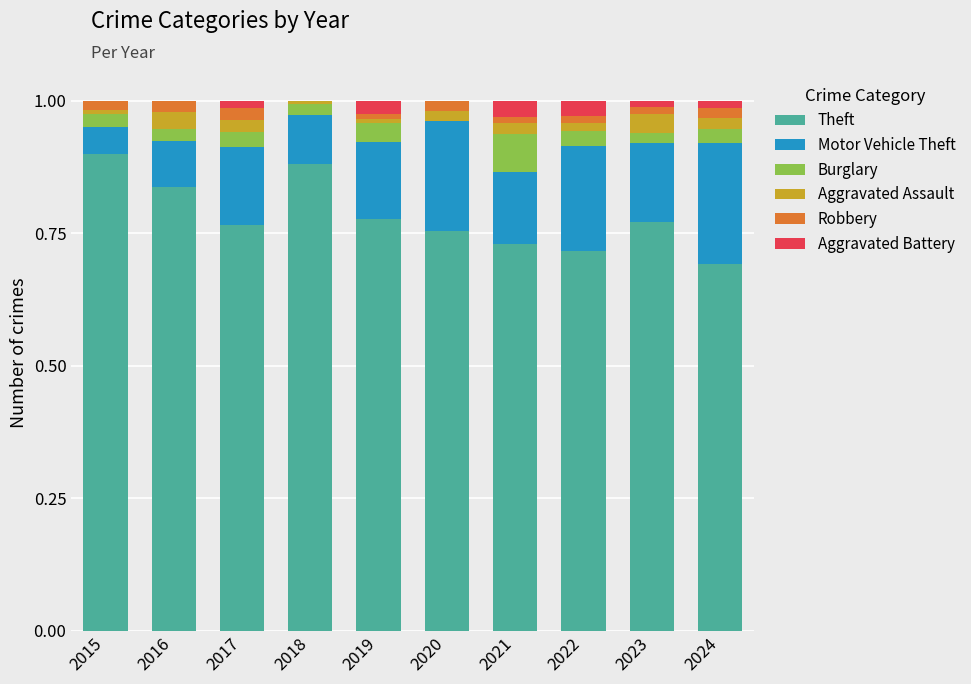

What is the difference between the Theft values at 2016 and 2019?

0.1